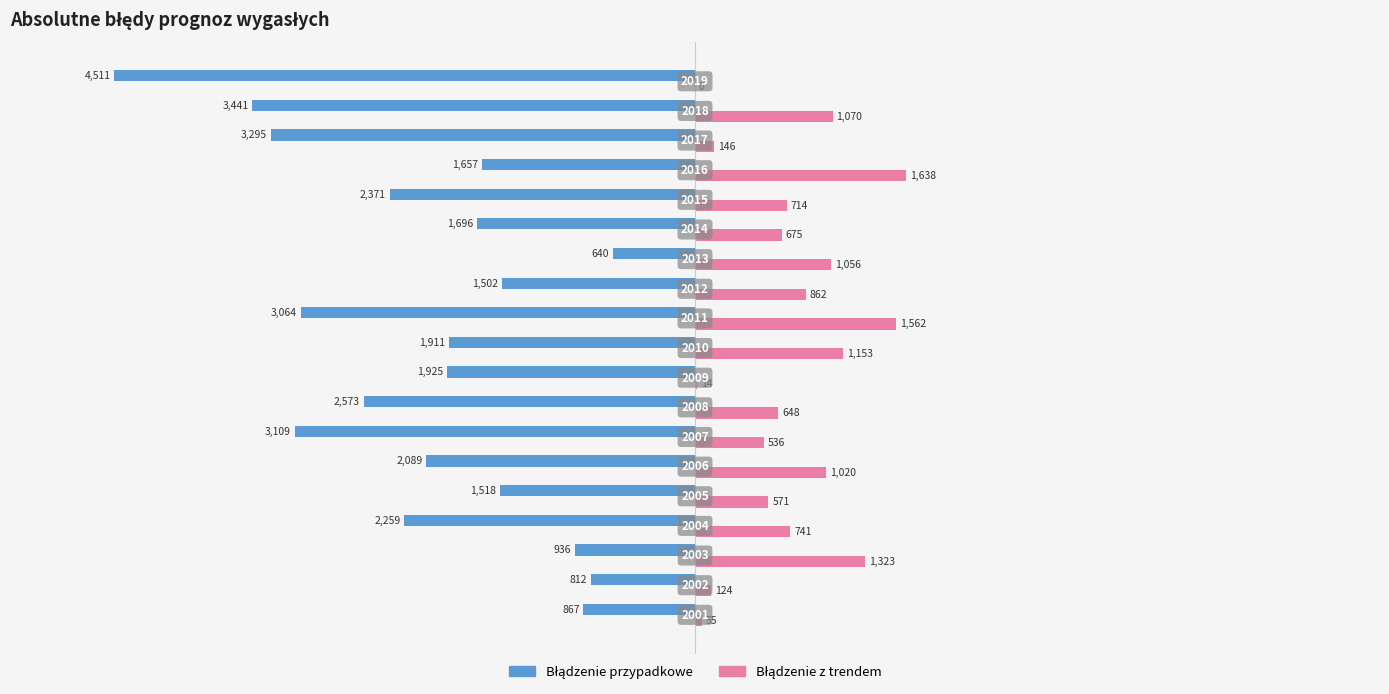

What is the value of the Błądzenie z trendem bar at the 1st from the left?

55